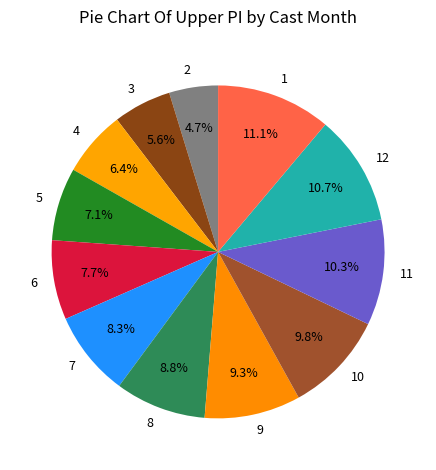

The 8 slice represents 1% of the pie. True or false?

False